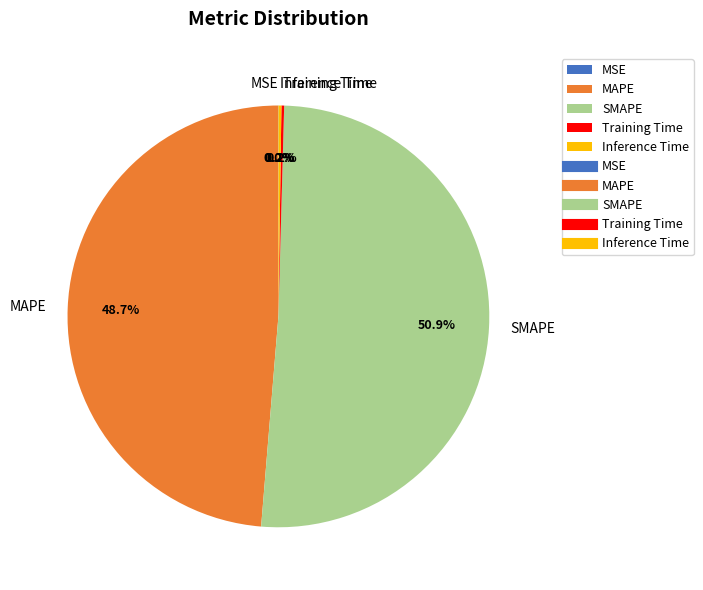

Which category accounts for the majority?

SMAPE